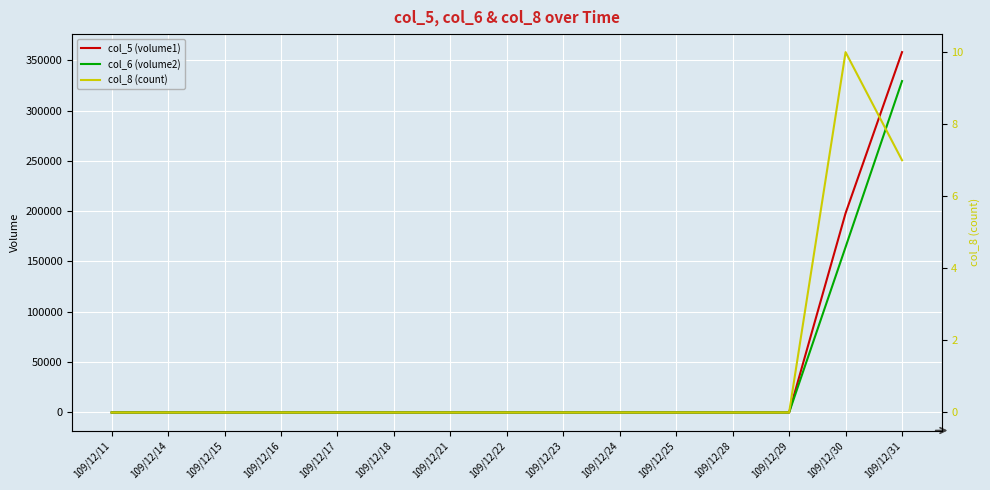

Between 109/12/11 and 109/12/21, which series saw the biggest shift?

col_5 (volume1)